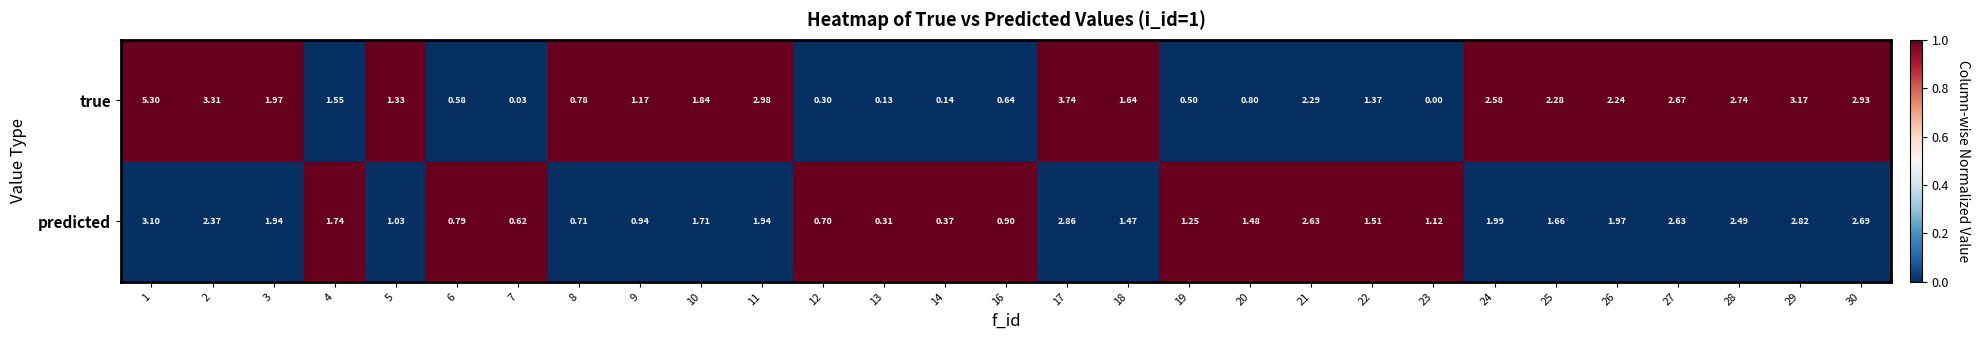

What is the total value across all series at 9?

2.1